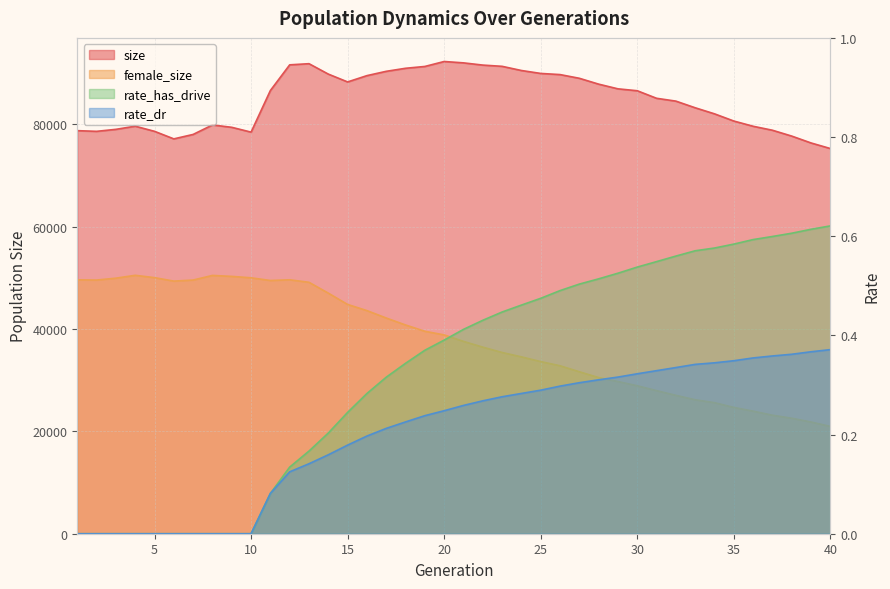

Is the value of rate_has_drive at 23 greater than the value of size at 22?

No